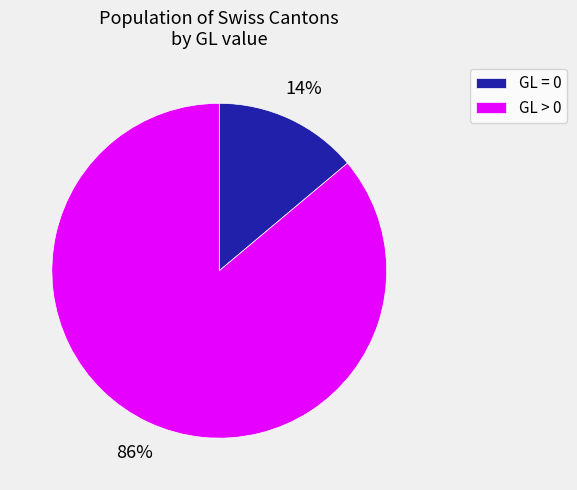

How many segments does this pie chart have?

2